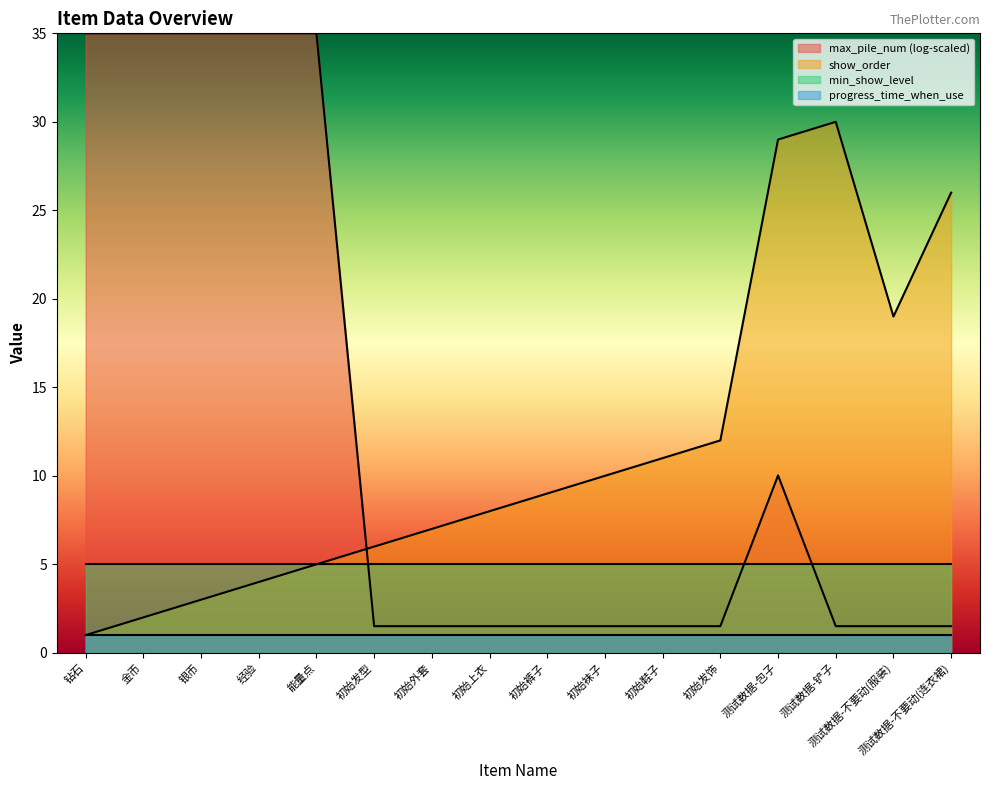

Rank the series at 测试数据-不要动(连衣裙) from lowest to highest value.

progress_time_when_use, max_pile_num (log-scaled), min_show_level, show_order